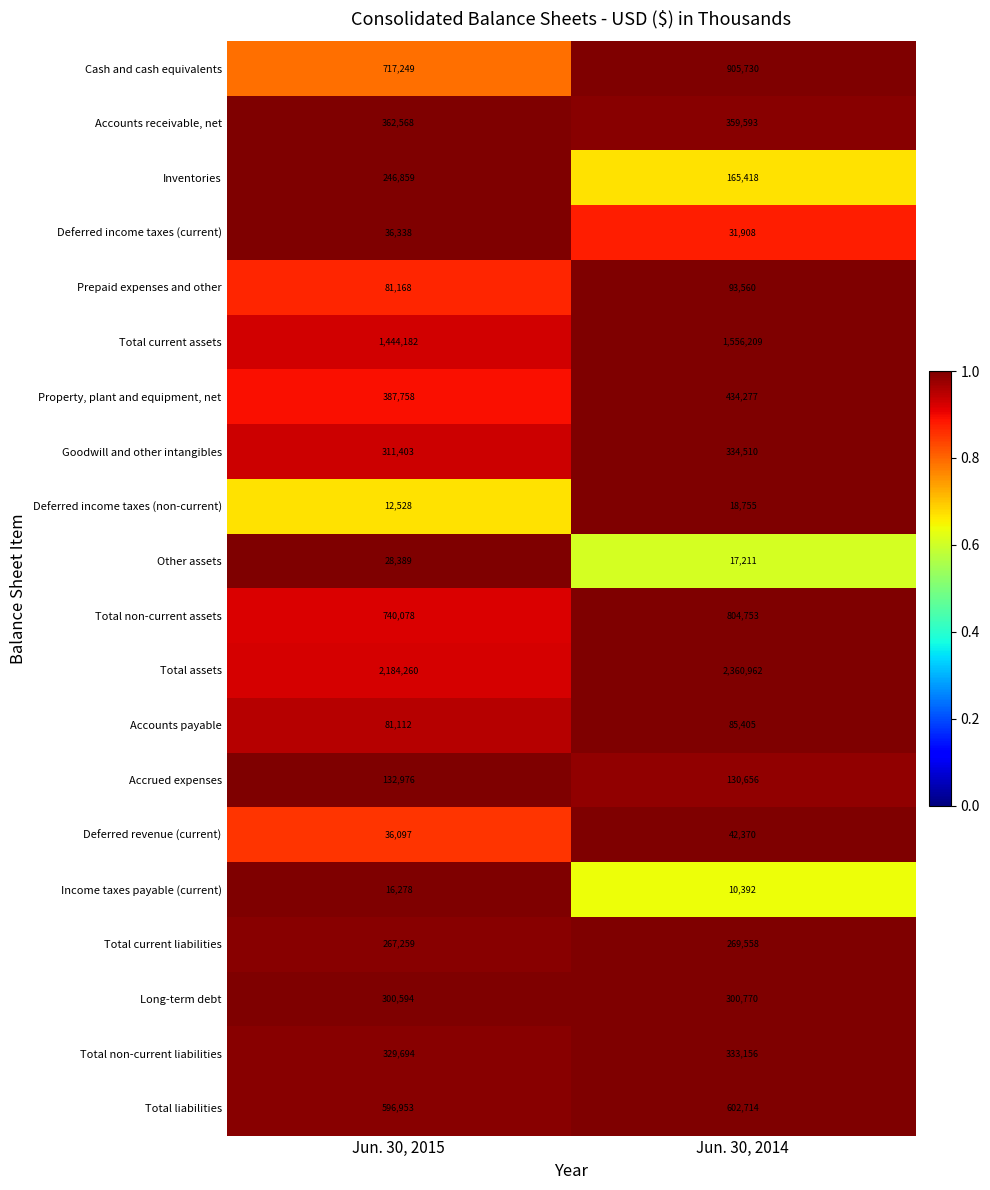

Is it true that Inventories equals 366542 at Jun. 30, 2015?

False